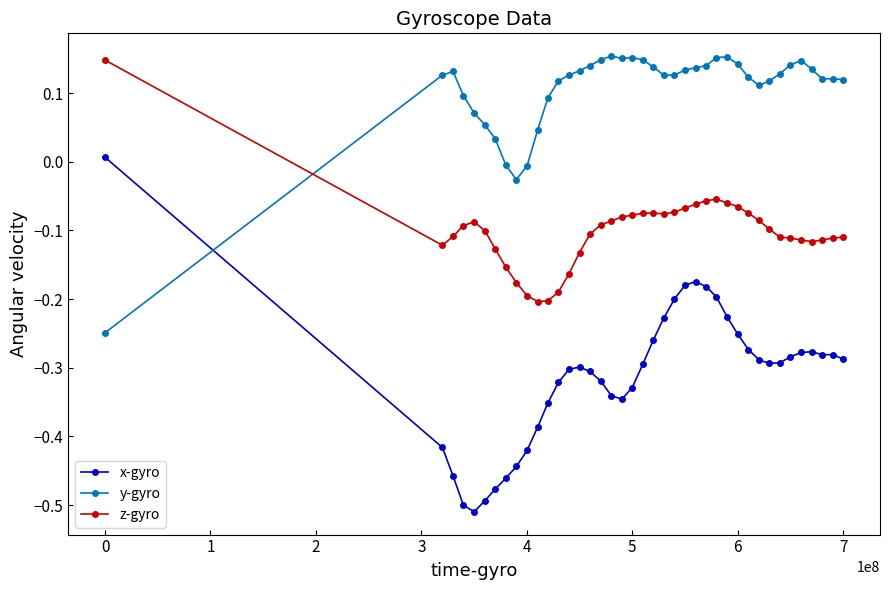

What are all the series names shown in the legend?

x-gyro, y-gyro, z-gyro